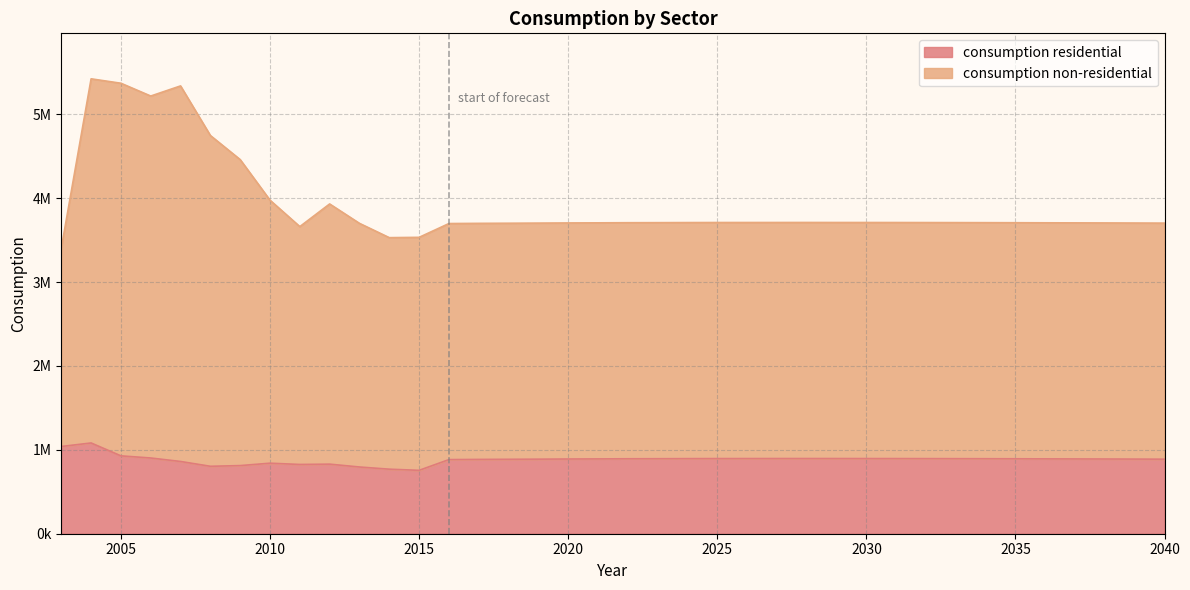

Which series changed the most between 2024 and 2035?

consumption residential